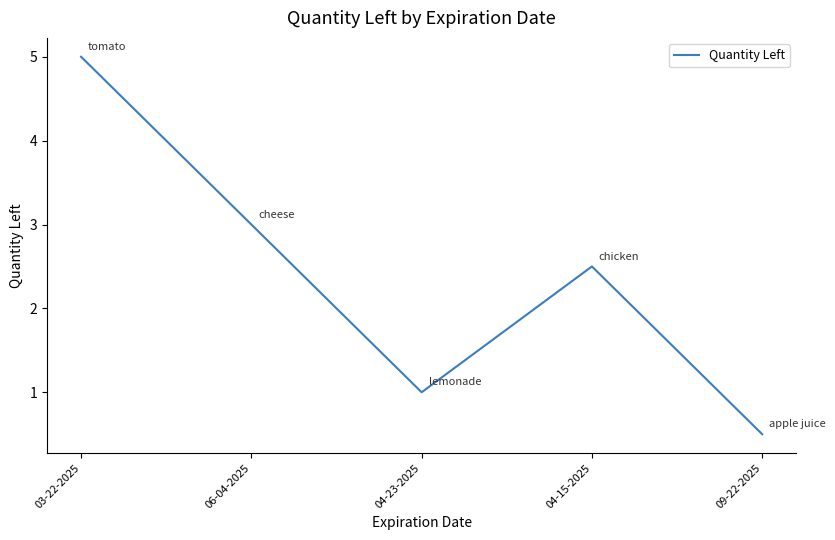

Which has a higher value, 04-15-2025 or 04-23-2025?

04-15-2025